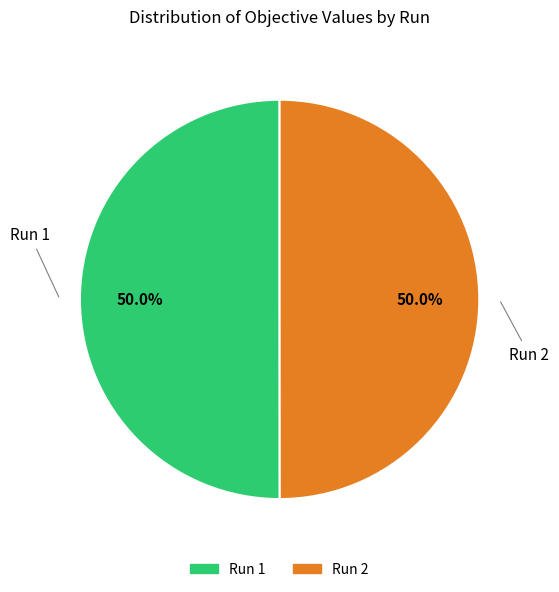

Is the sum of Run 2 and Run 1 greater than half?

Yes